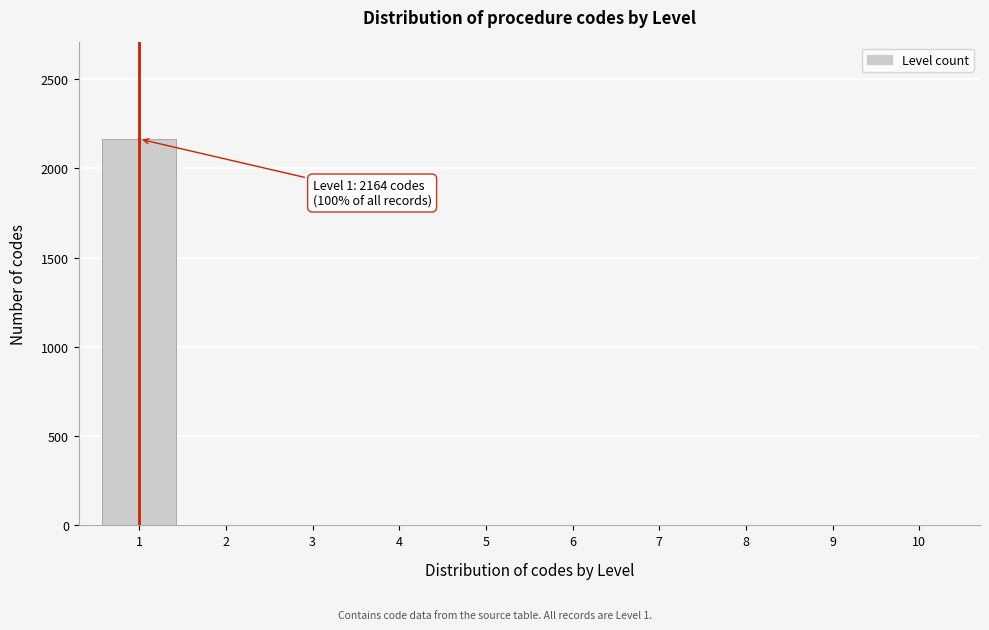

Reading left to right, transcribe all the data shown in this chart.

1=2164	2=0	3=0	4=0	5=0	6=0	7=0	8=0	9=0	10=0